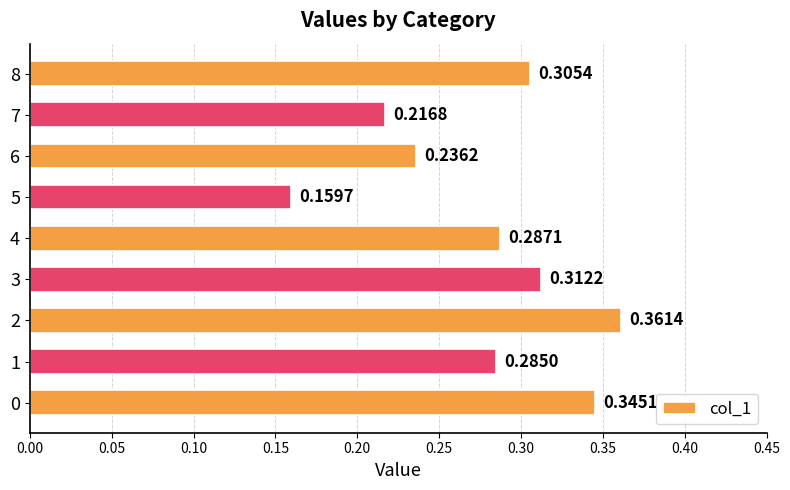

Which has a higher value, 7 or 8?

8